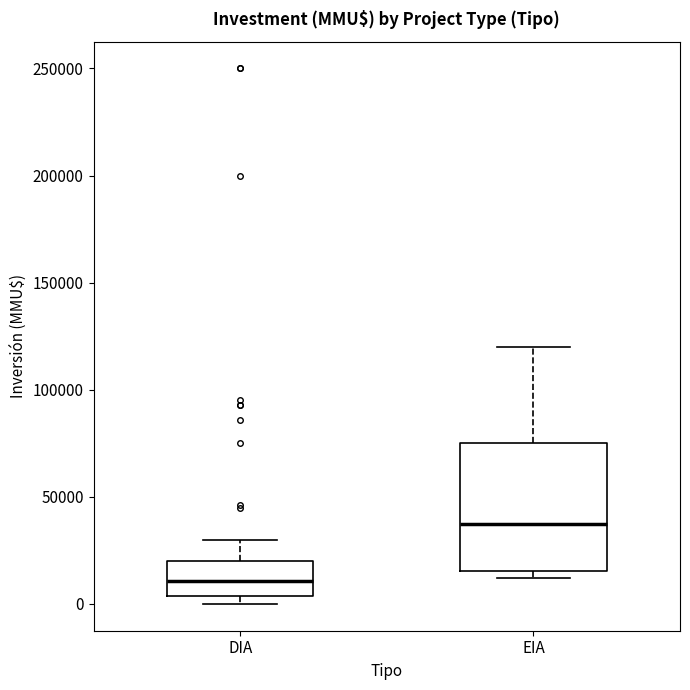

Comparing the boxes themselves (not the whiskers), which one is the tallest?

EIA